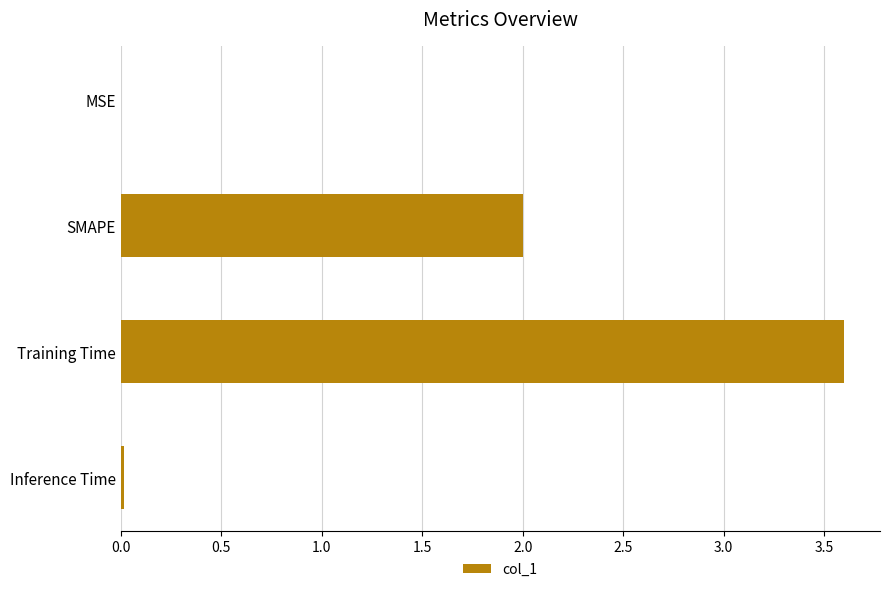

Is it true that the value at Training Time is 3.6?

True